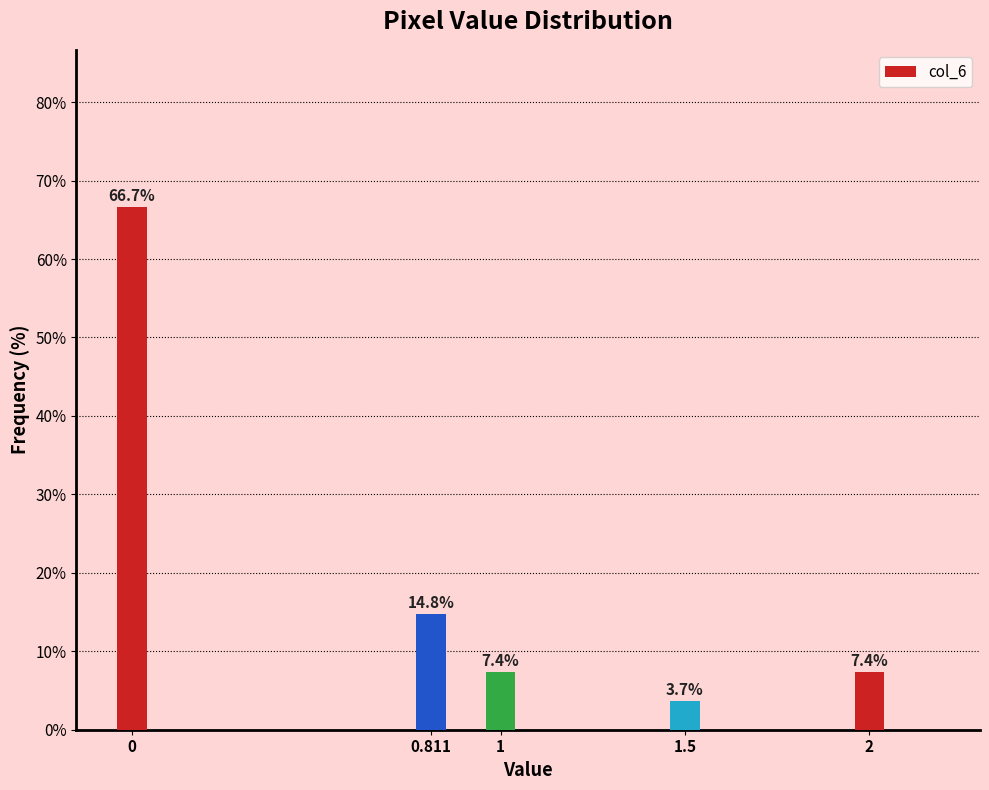

Reading right to left, extract all data points from this chart.

2=7.4	1.5=3.7	1=7.4	0.811=14.8	0=66.7